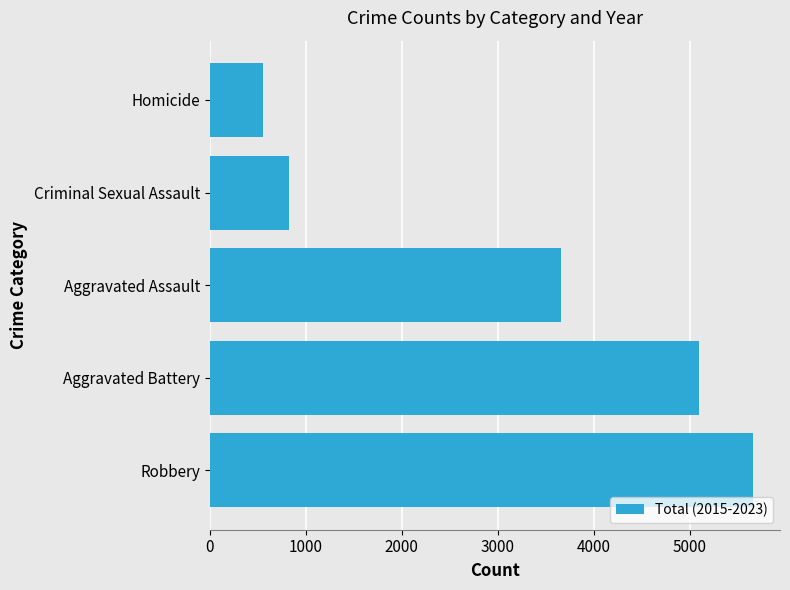

Does the chart contain any negative values?

No